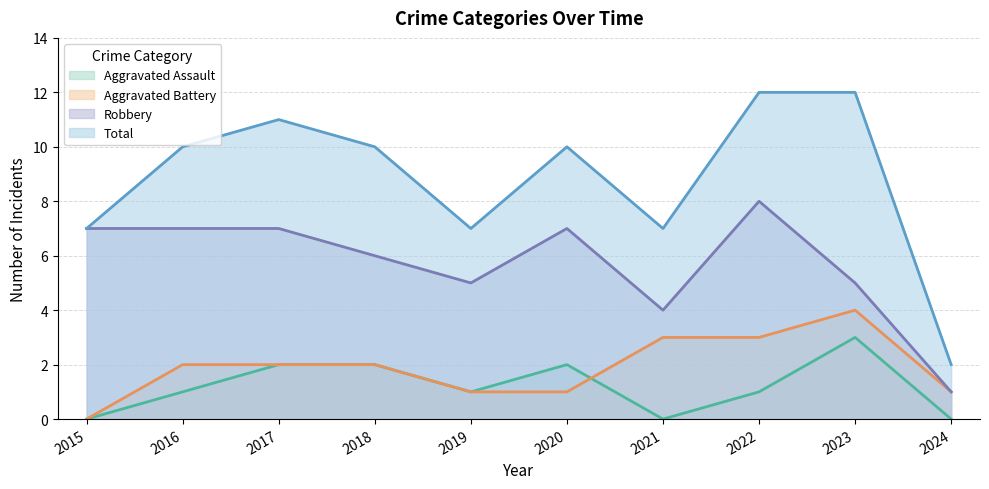

What is the approximate value of Aggravated Battery at 2023?

4